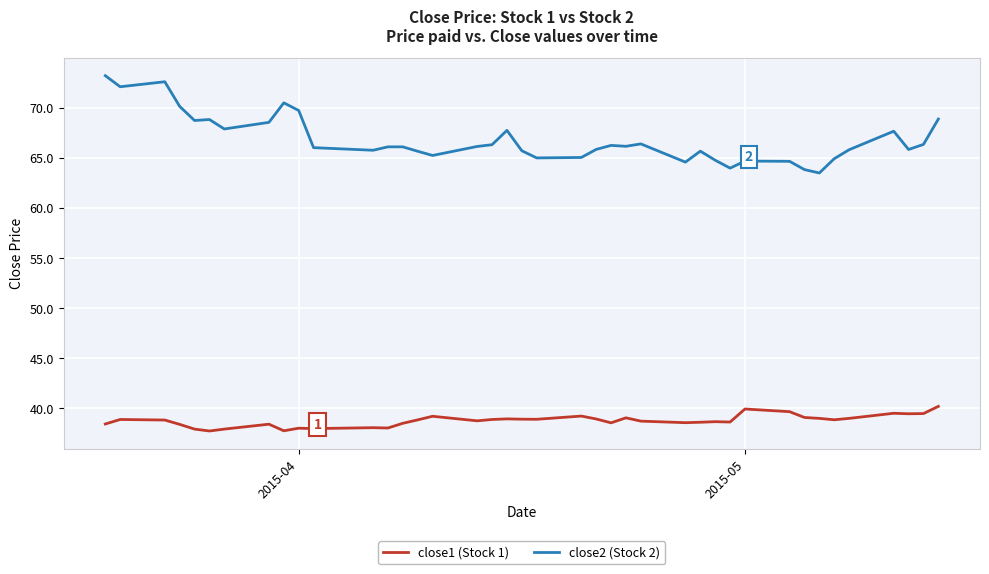

What is the minimum value for close1 (Stock 1)?

37.7